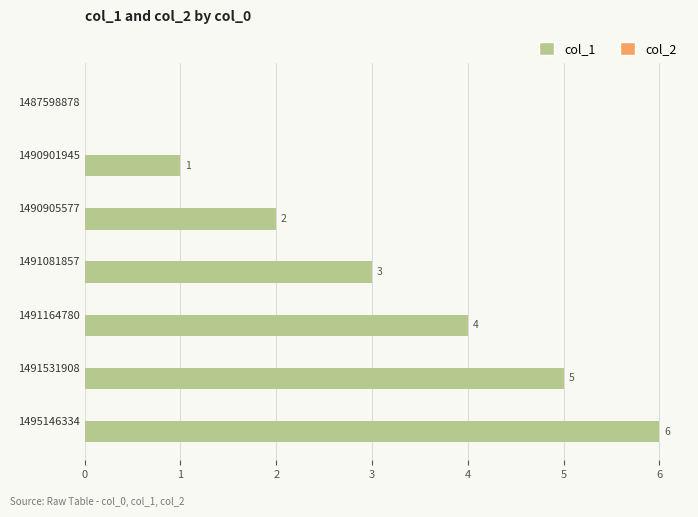

Which label corresponds to the largest value in the chart?

1495146334